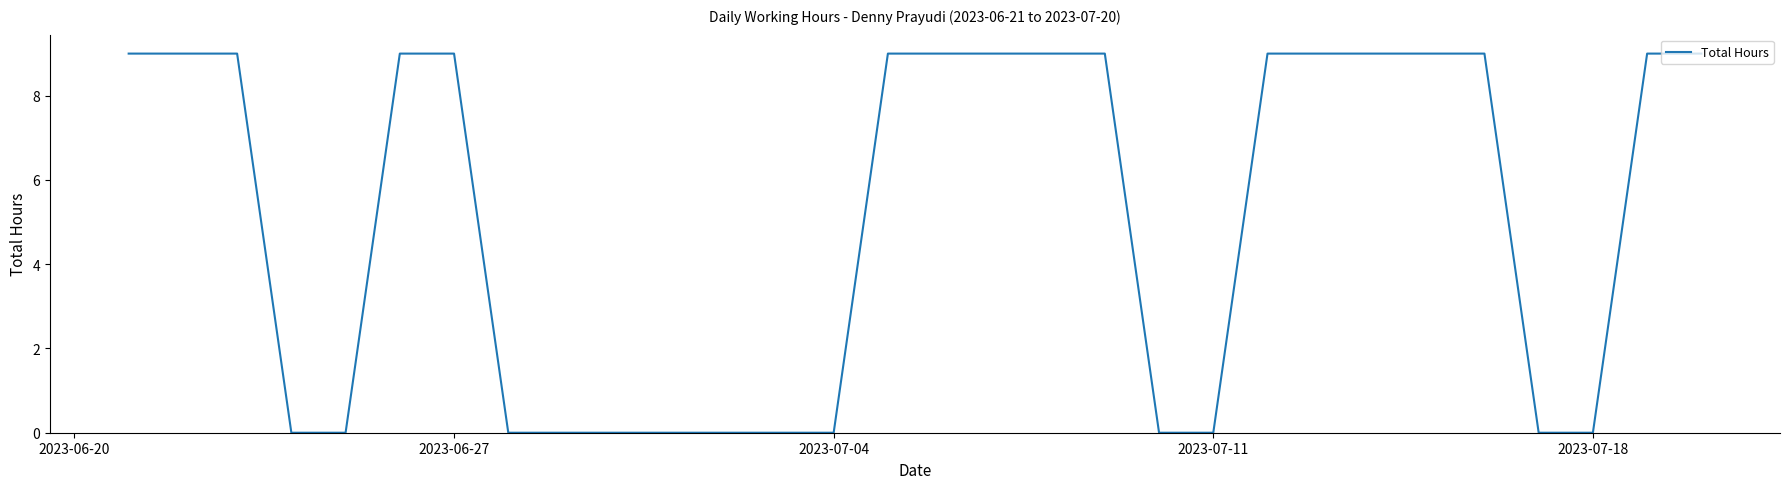

Count the values in the range 0 to 9.

30